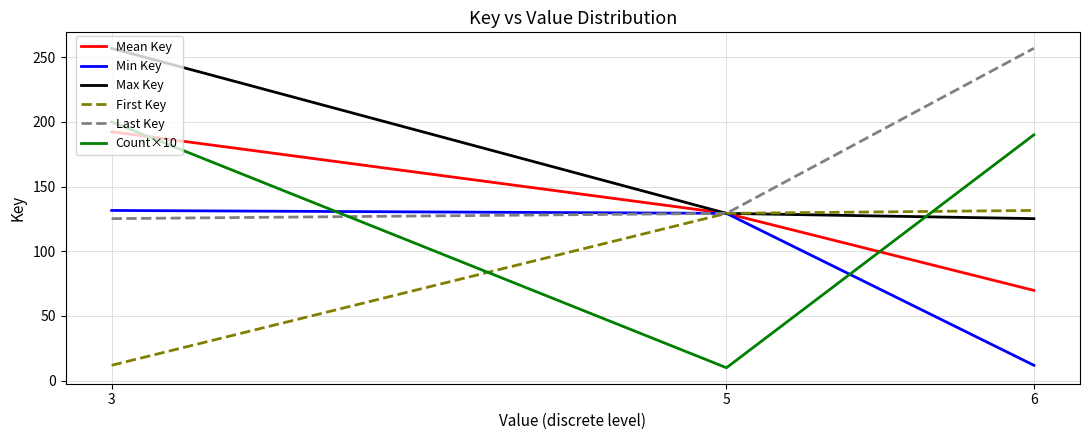

The value of First Key at 3 is 11.9. True or false?

True